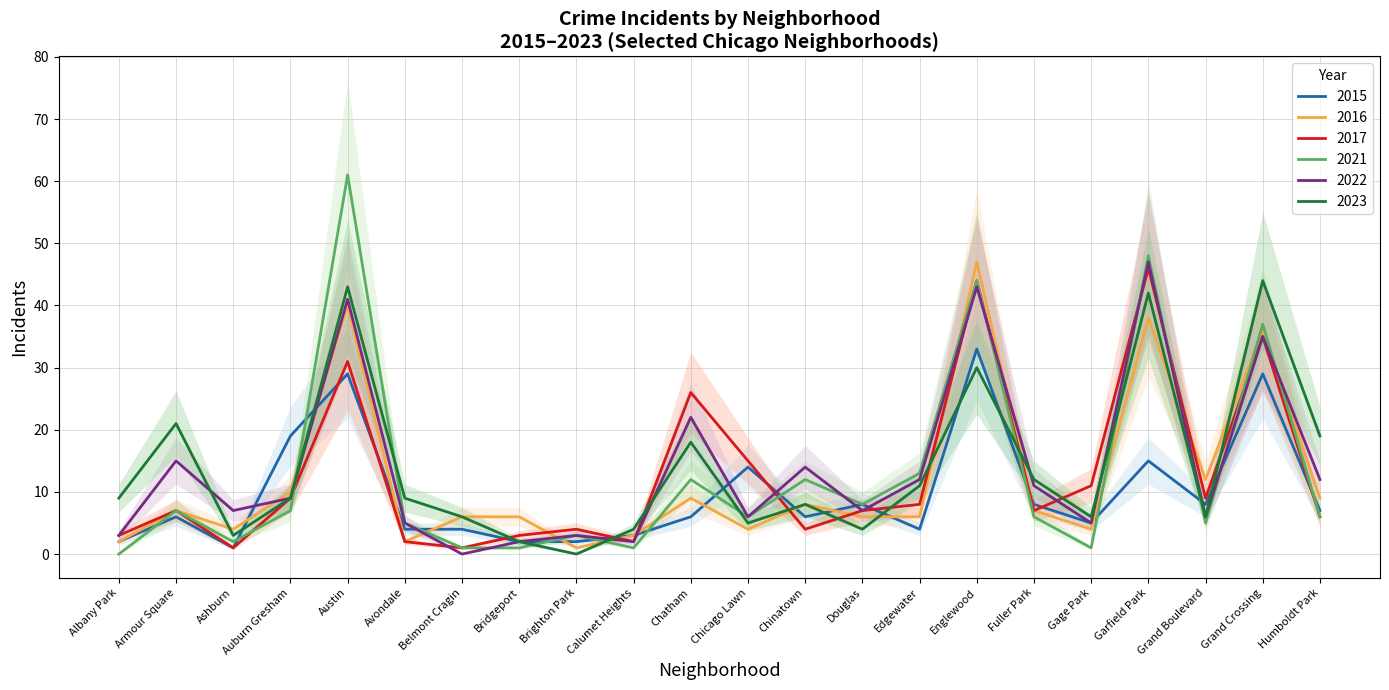

What is the sum of the 2015 values at Chinatown and Gage Park?

11